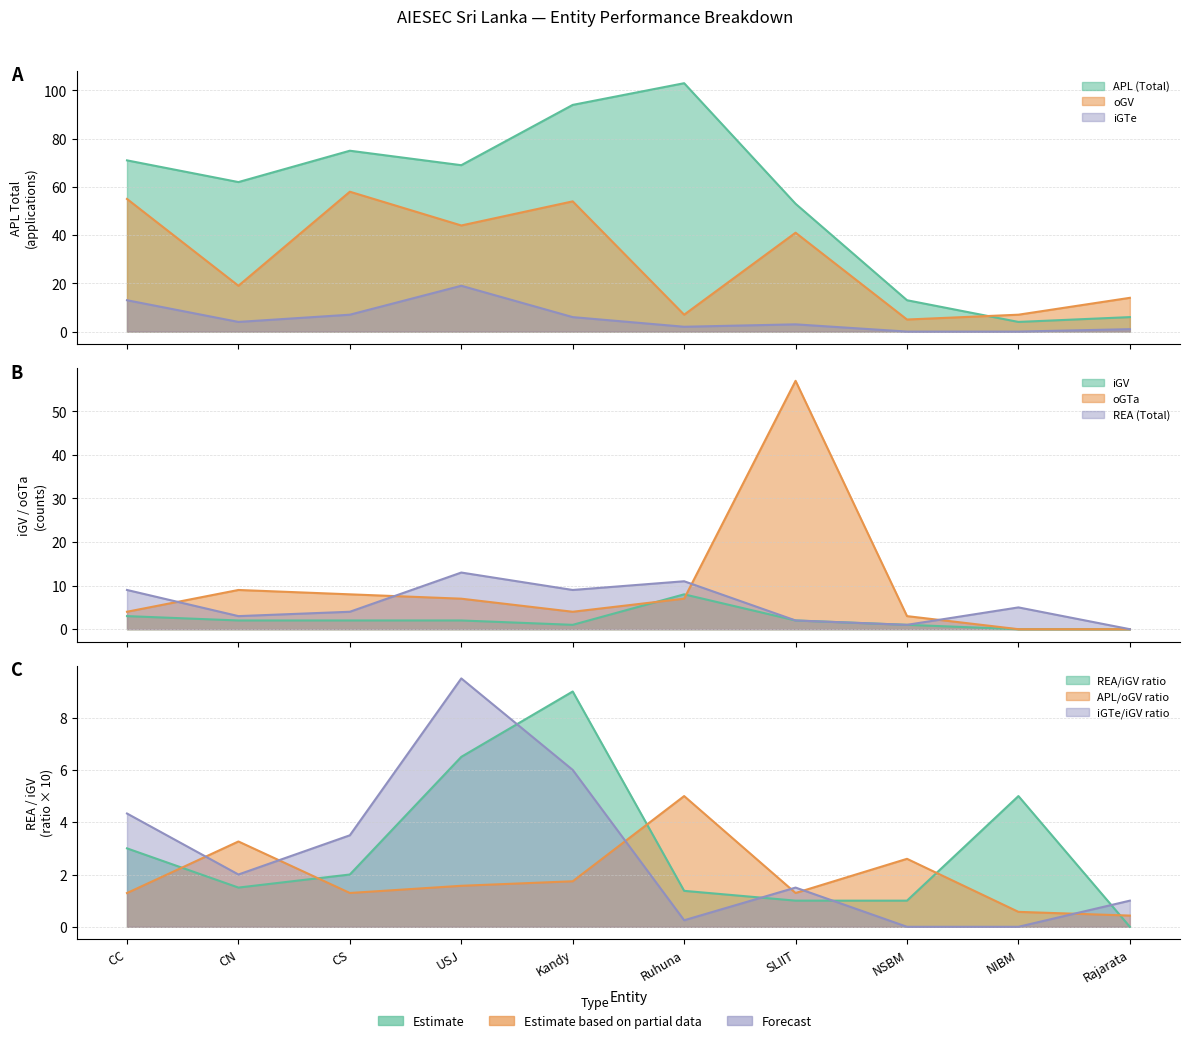

Which series has the largest total across all categories?

APL (Total)